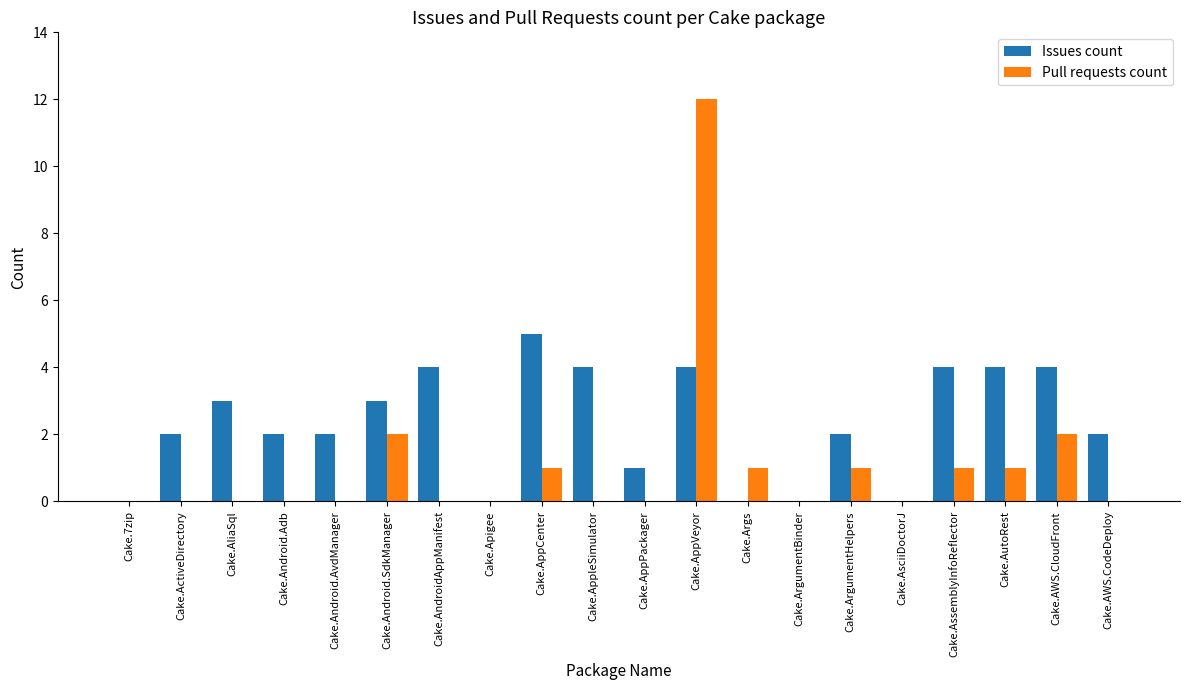

Reading right to left, extract all data points from this chart.

Issues count: Cake.AWS.CodeDeploy=2	Cake.AWS.CloudFront=4	Cake.AutoRest=4	Cake.AssemblyInfoReflector=4	Cake.AsciiDoctorJ=0	Cake.ArgumentHelpers=2	Cake.ArgumentBinder=0	Cake.Args=0	Cake.AppVeyor=4	Cake.AppPackager=1	Cake.AppleSimulator=4	Cake.AppCenter=5	Cake.Apigee=0	Cake.AndroidAppManifest=4	Cake.Android.SdkManager=3	Cake.Android.AvdManager=2	Cake.Android.Adb=2	Cake.AliaSql=3	Cake.ActiveDirectory=2	Cake.7zip=0
Pull requests count: Cake.AWS.CodeDeploy=0	Cake.AWS.CloudFront=2	Cake.AutoRest=1	Cake.AssemblyInfoReflector=1	Cake.AsciiDoctorJ=0	Cake.ArgumentHelpers=1	Cake.ArgumentBinder=0	Cake.Args=1	Cake.AppVeyor=12	Cake.AppPackager=0	Cake.AppleSimulator=0	Cake.AppCenter=1	Cake.Apigee=0	Cake.AndroidAppManifest=0	Cake.Android.SdkManager=2	Cake.Android.AvdManager=0	Cake.Android.Adb=0	Cake.AliaSql=0	Cake.ActiveDirectory=0	Cake.7zip=0